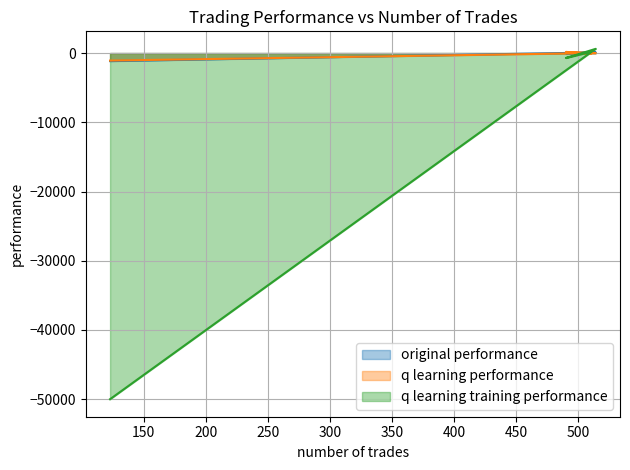

Where is the first local minimum for original performance?

150